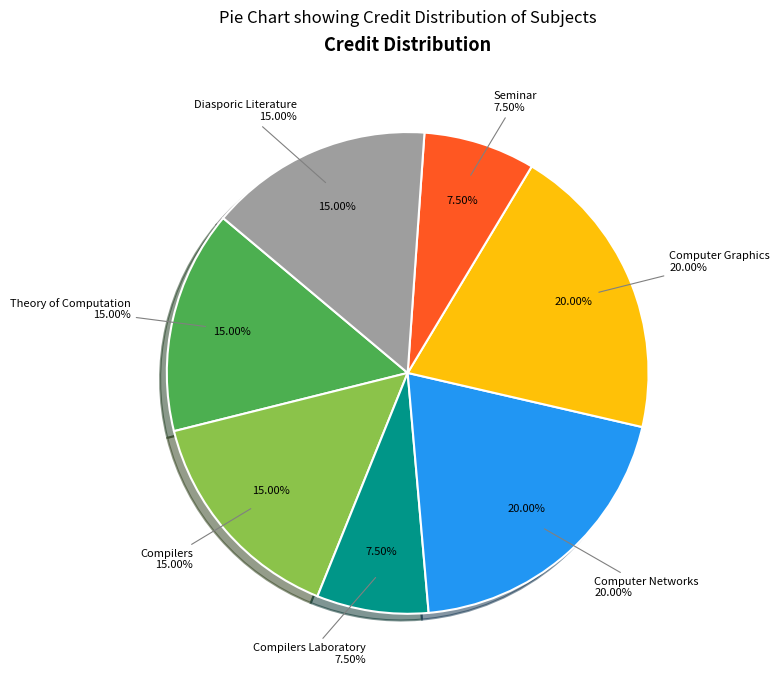

How many slices are in this pie chart?

7